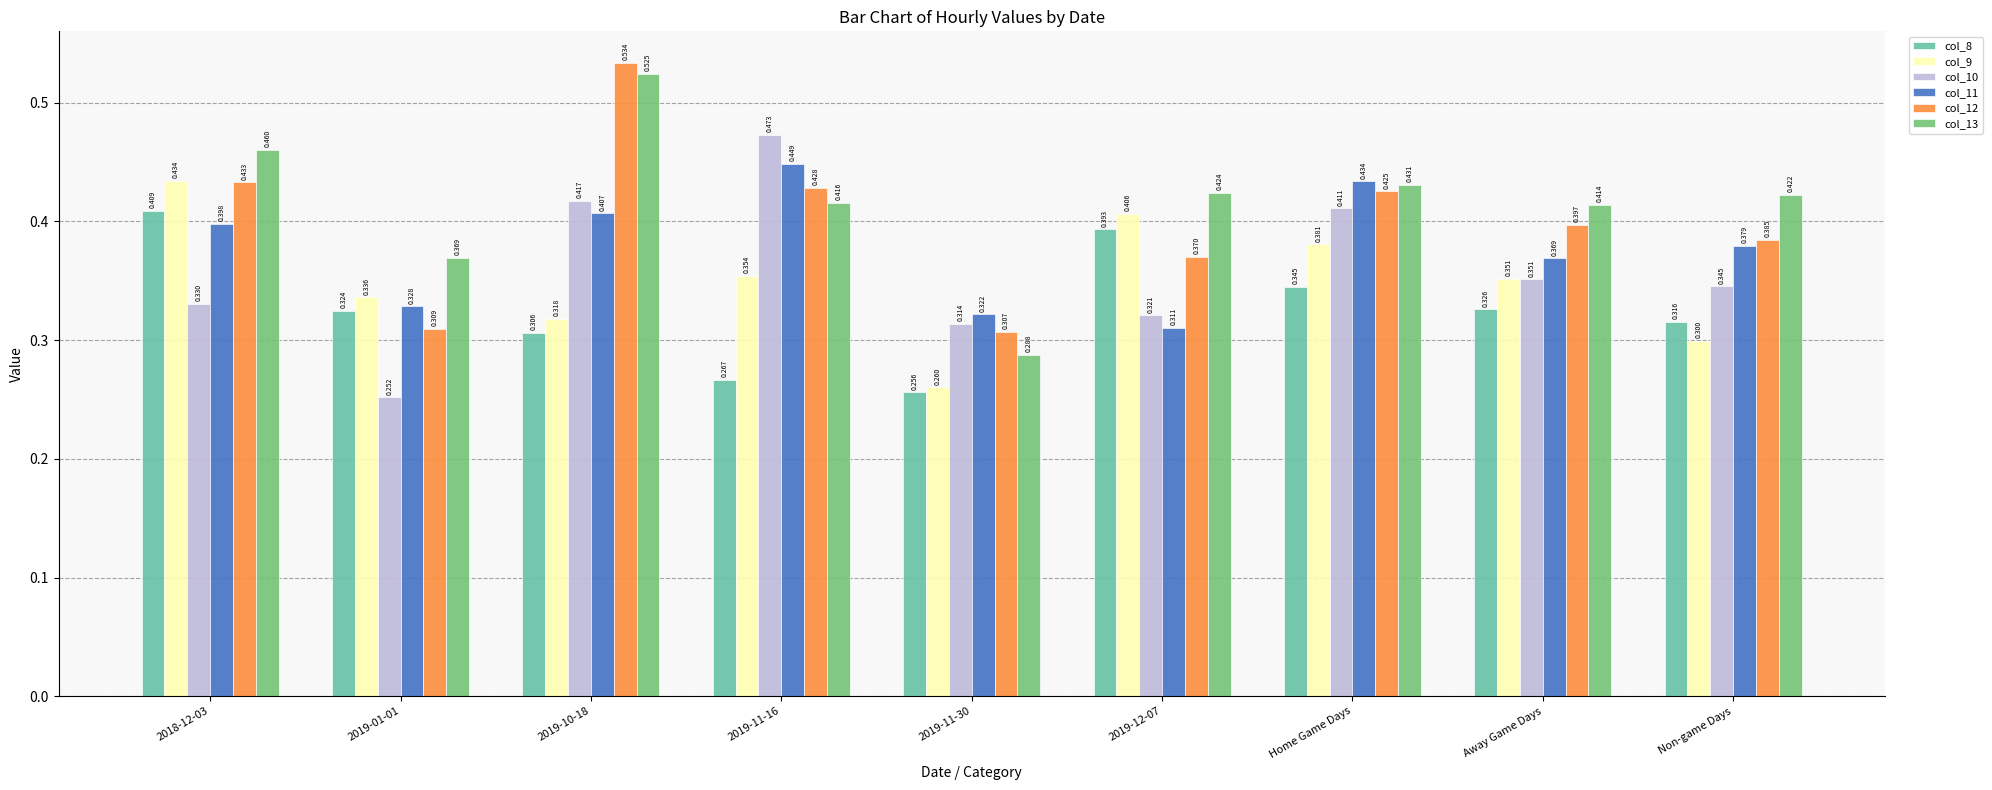

What is the label of the 3rd bar from the right?

Home Game Days